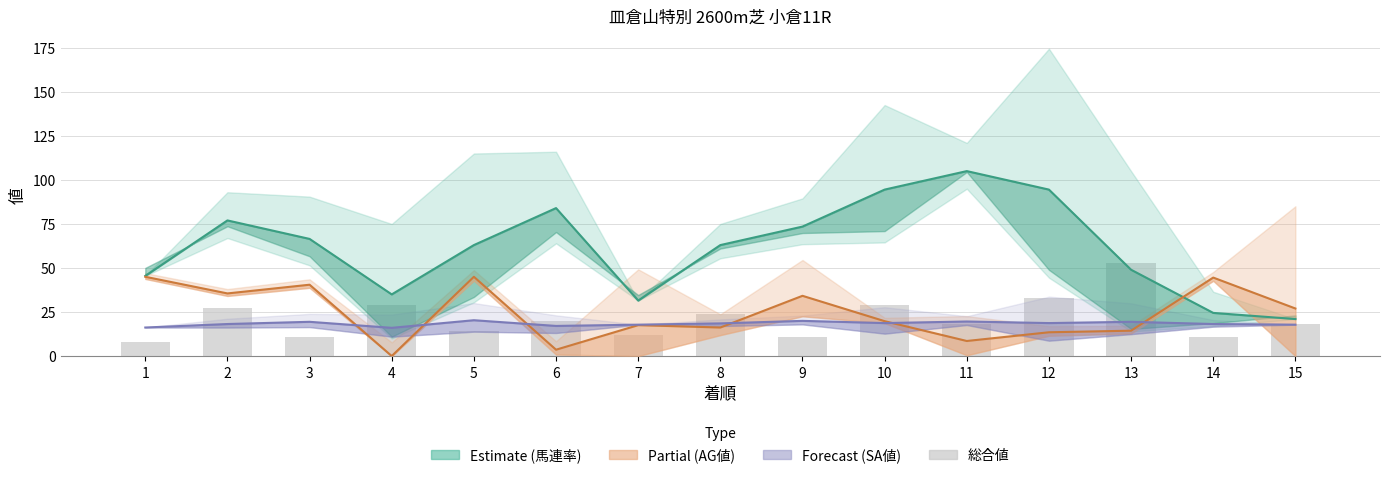

Count the number of data series in this chart.

4